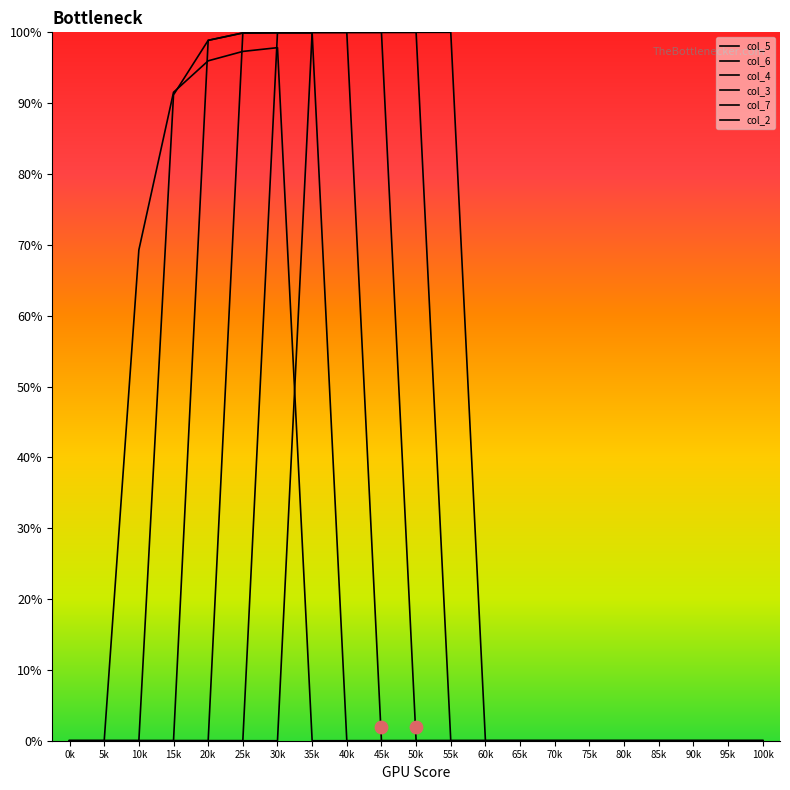

At how many categories does at least one series exceed 87?

9